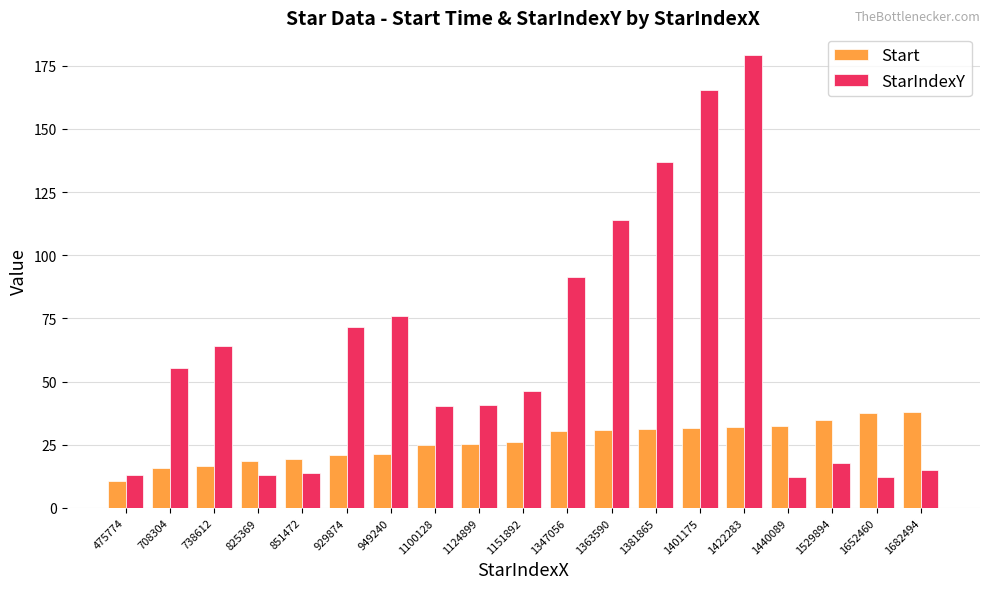

What is the minimum value shown in the chart?

10.7